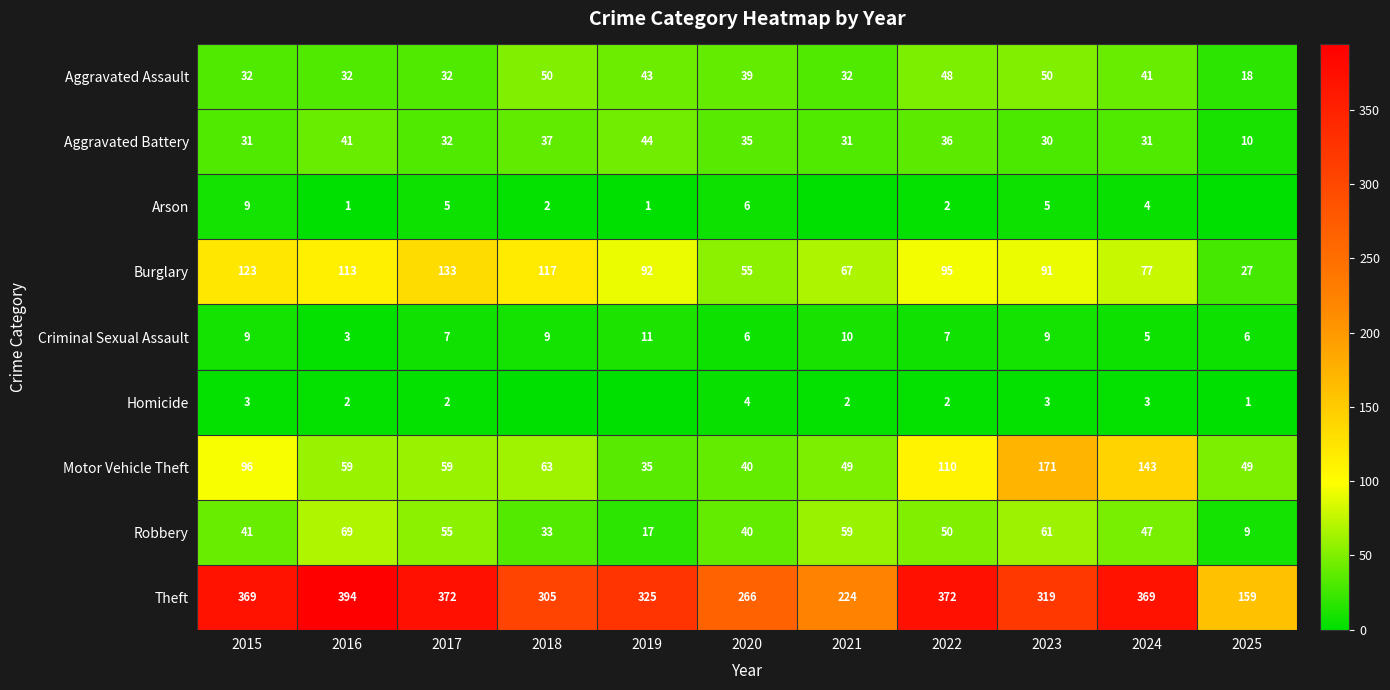

What is the difference between the maximum and minimum values in the Aggravated Assault series?

32